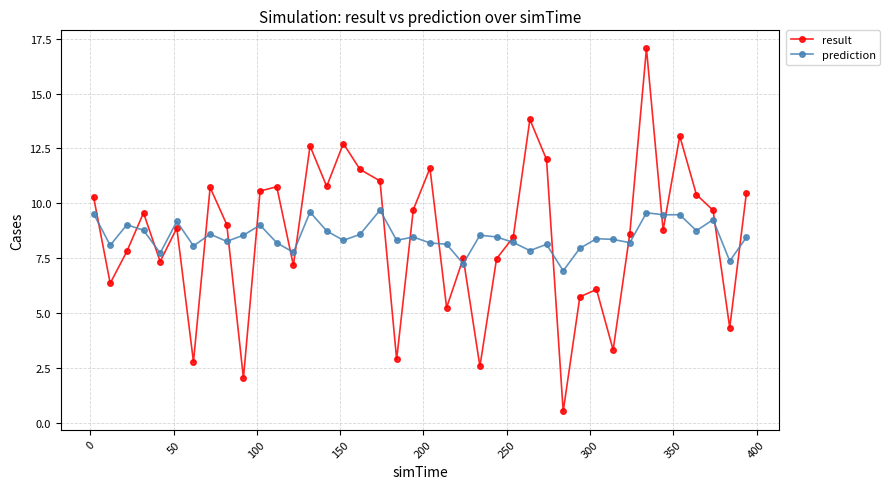

Which series has the largest range (max minus min)?

result